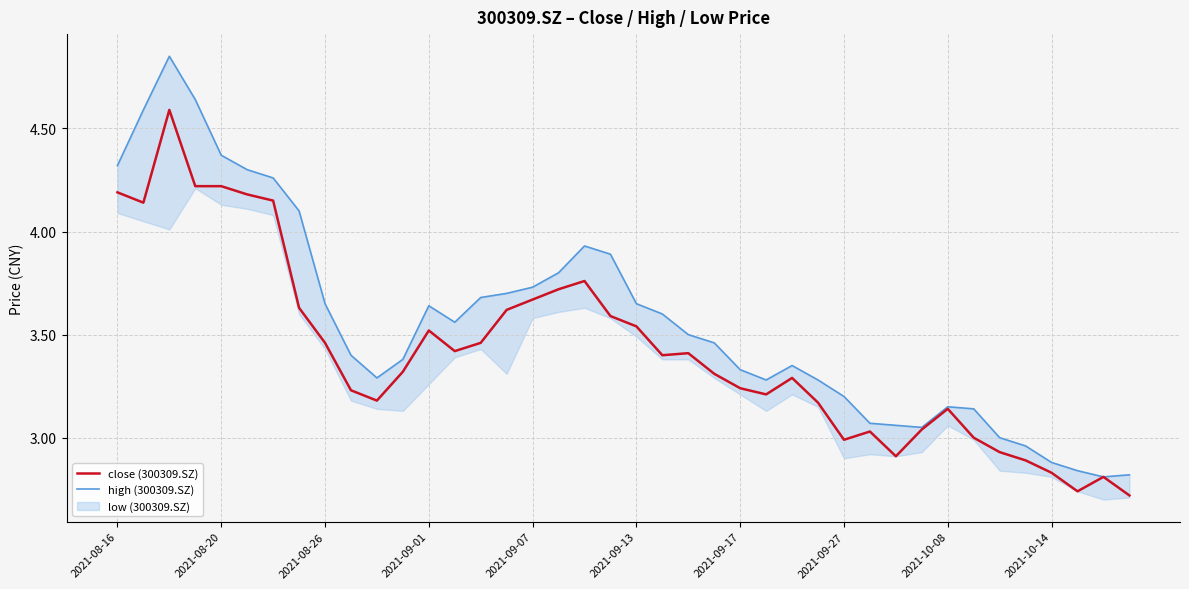

What is the highest value of the close (300309.SZ) series?

4.6